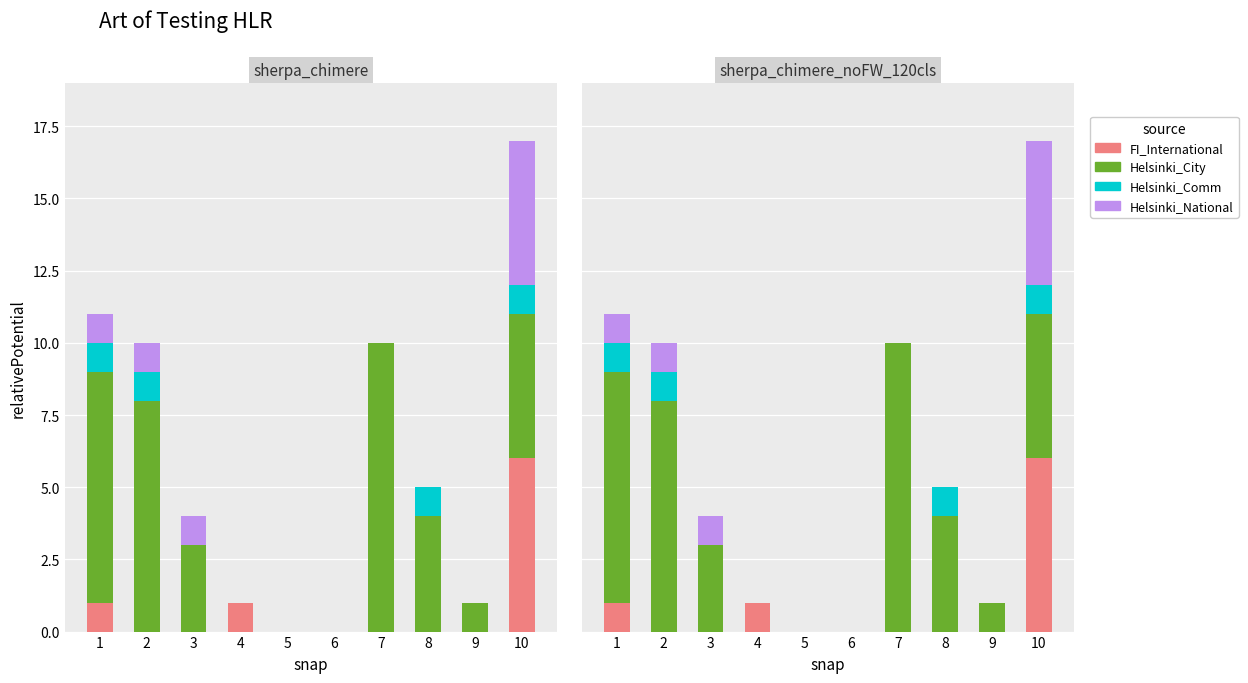

List the series in order of their peak value, lowest first.

Helsinki_Comm, Helsinki_National, FI_International, Helsinki_City